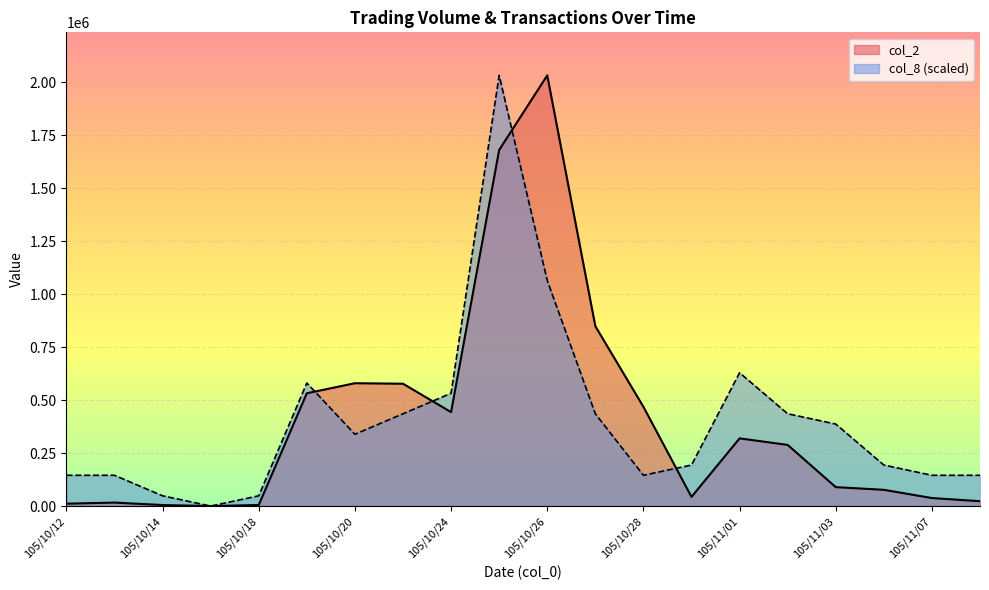

Where do col_2 and col_8 first cross each other?

105/10/19 and 105/10/20